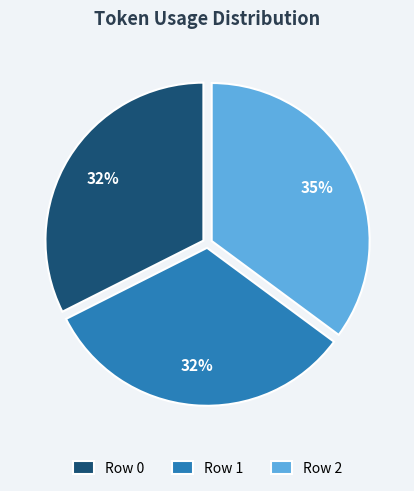

What is the ratio of the value at Row 2 to the value at Row 1?

1.1